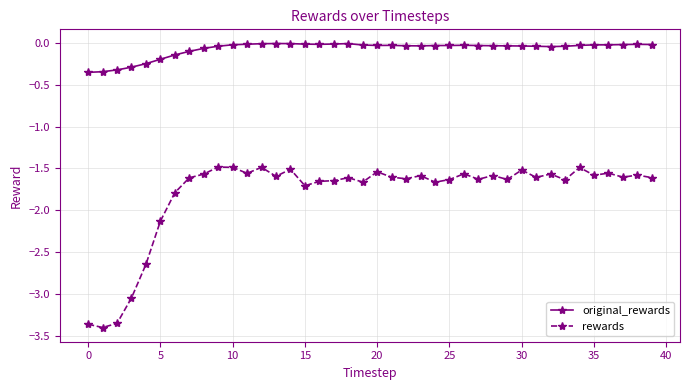

List the series in order of their peak value, lowest first.

rewards, original_rewards